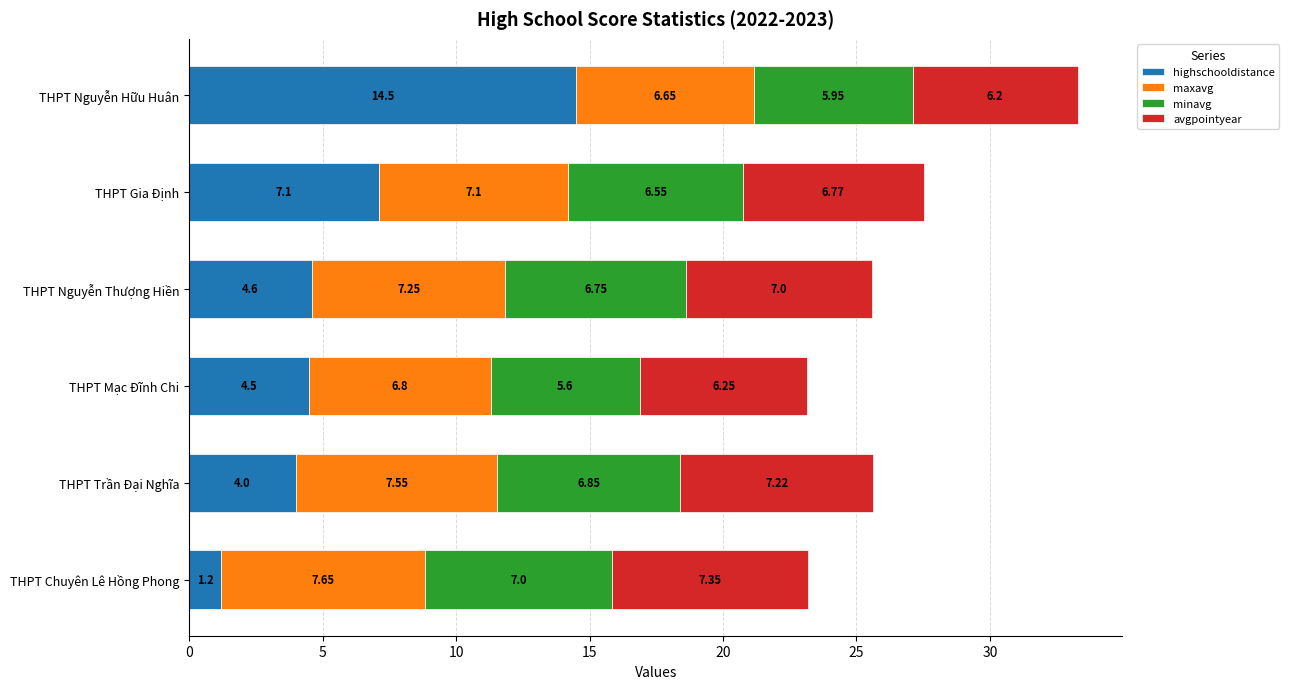

Which category has the lowest value in the highschooldistance series?

THPT Chuyên Lê Hồng Phong